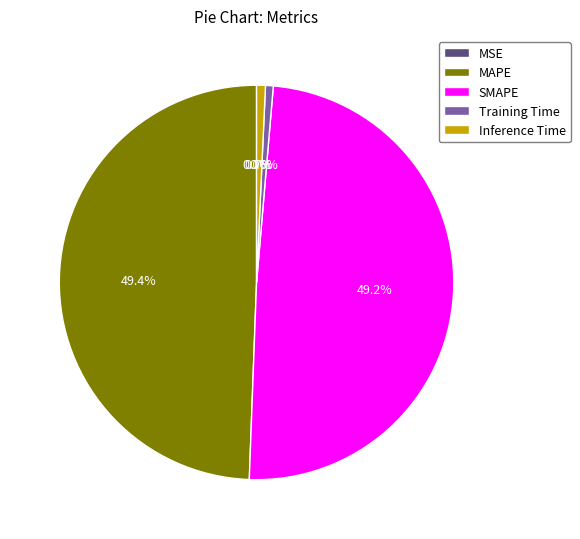

Is there a majority slice in this chart?

No